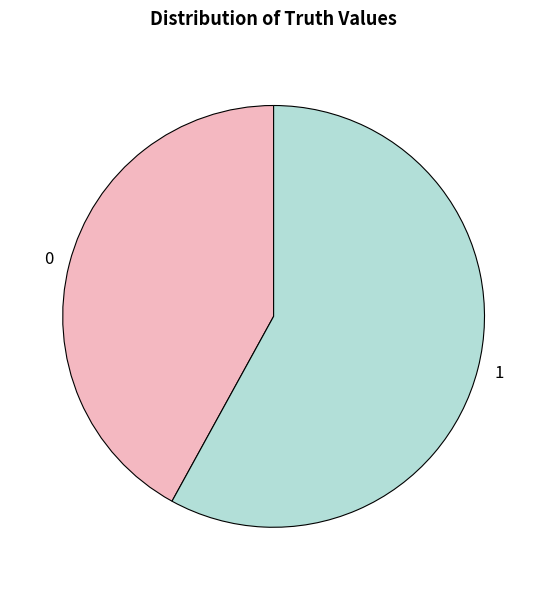

Is it true that 1 is 58% of the pie?

True